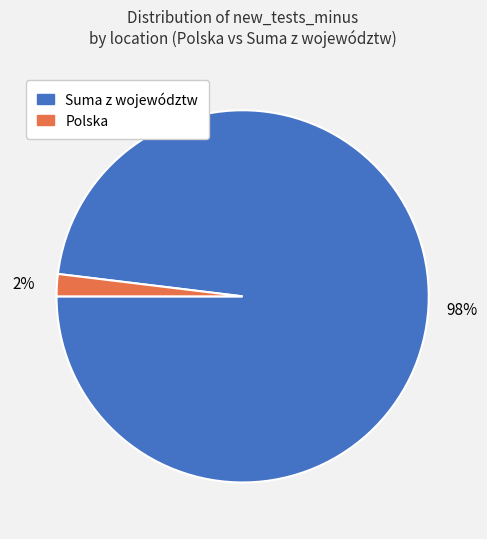

True or false: Suma z województw accounts for 98% of the total.

True